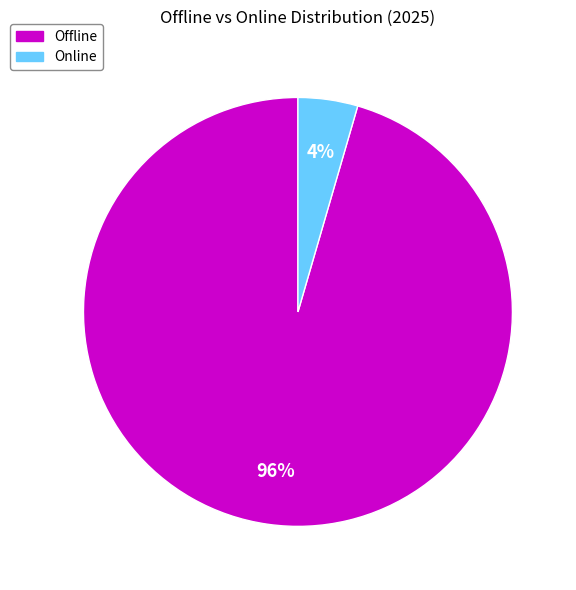

Is there a majority slice in this chart?

Yes